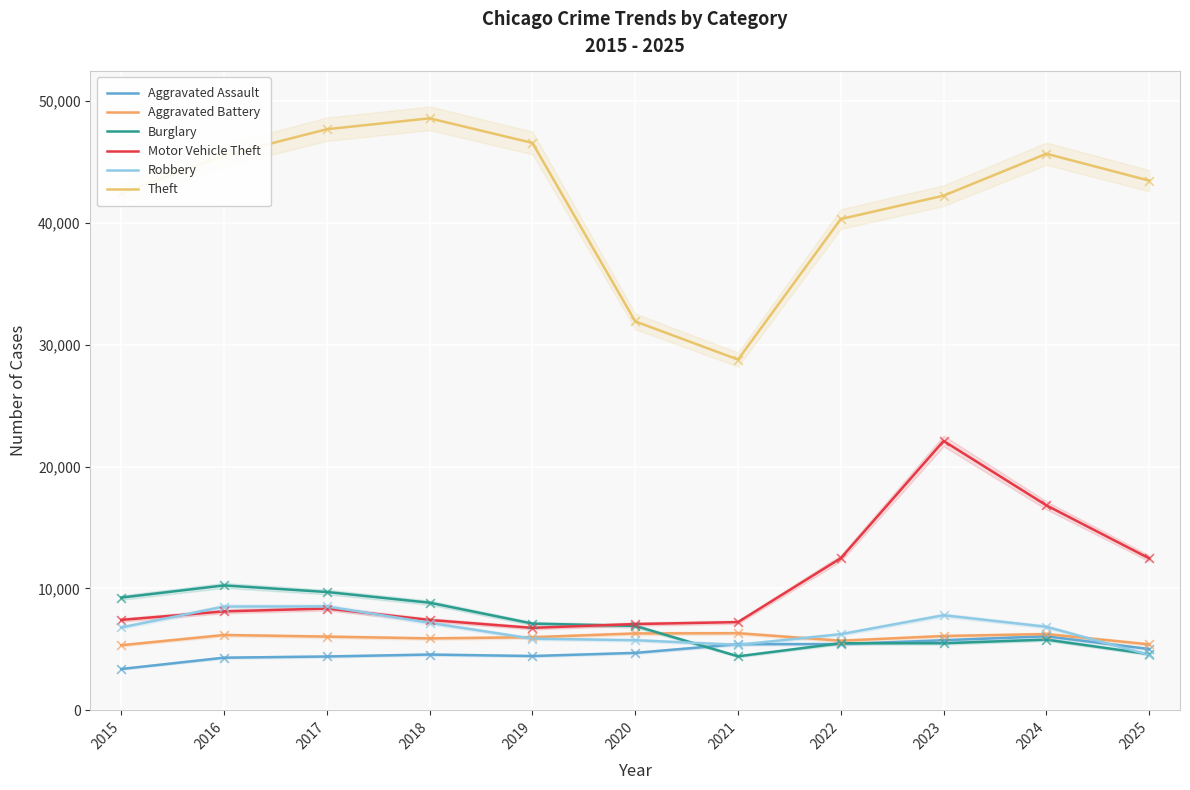

What is the total value across all series at 2019?

76786